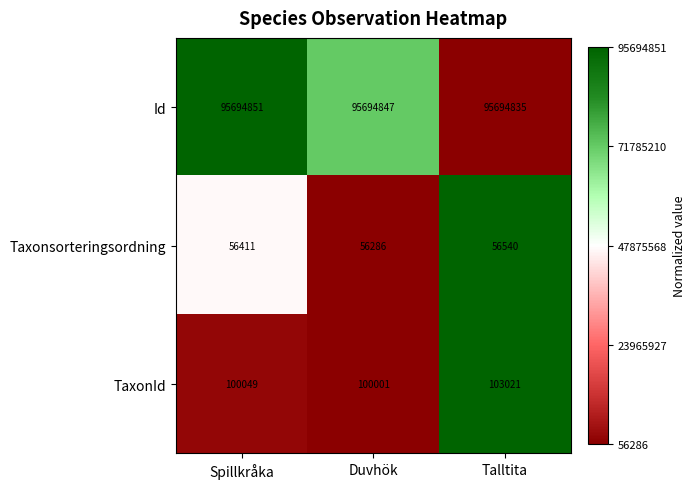

Which label corresponds to the smallest value in the chart?

Duvhök